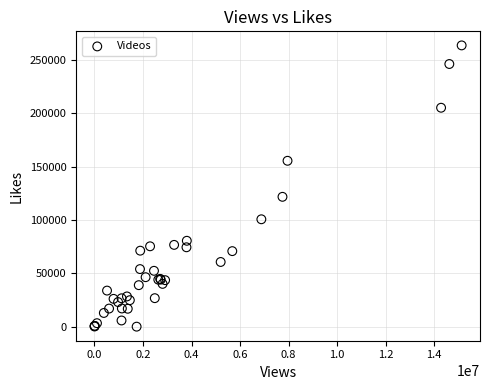

What Y value in the scatter plot is closest to 131854?

121738